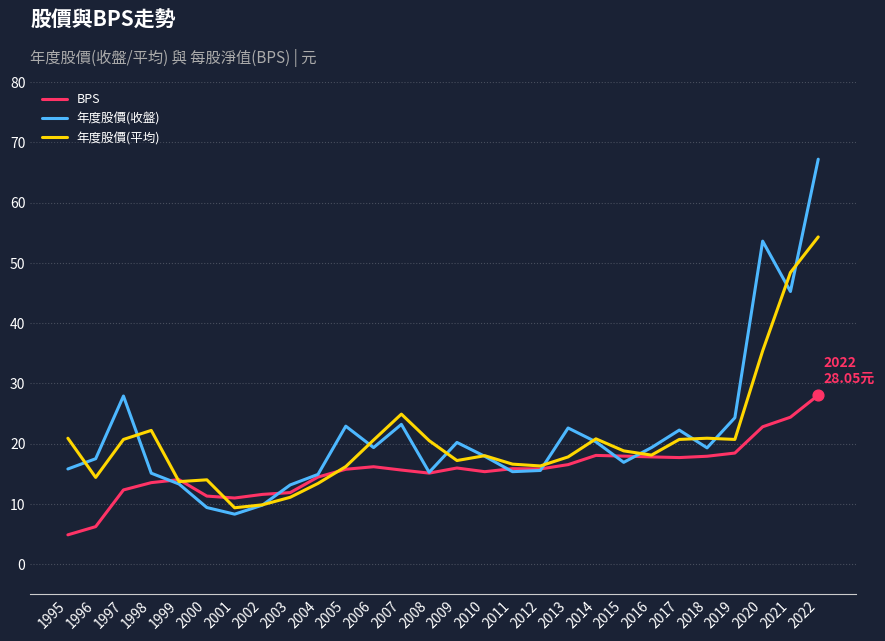

At which category is the sum across all series the highest?

2022